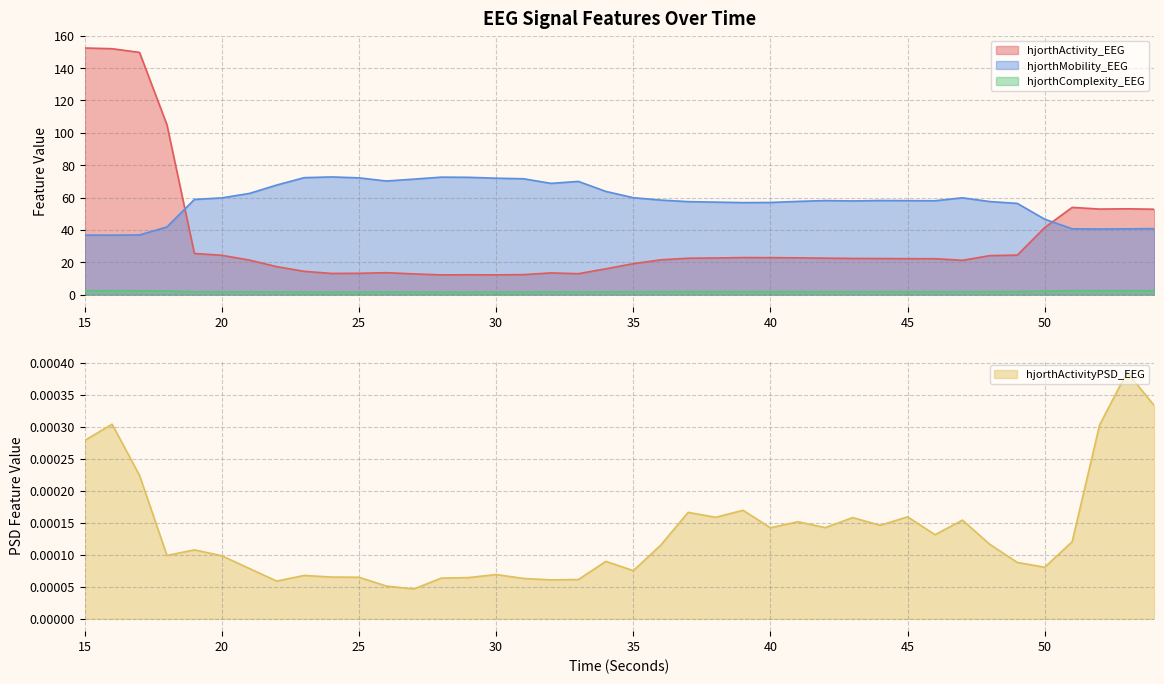

How many hjorthComplexity_EEG values are between 1 and 2?

31